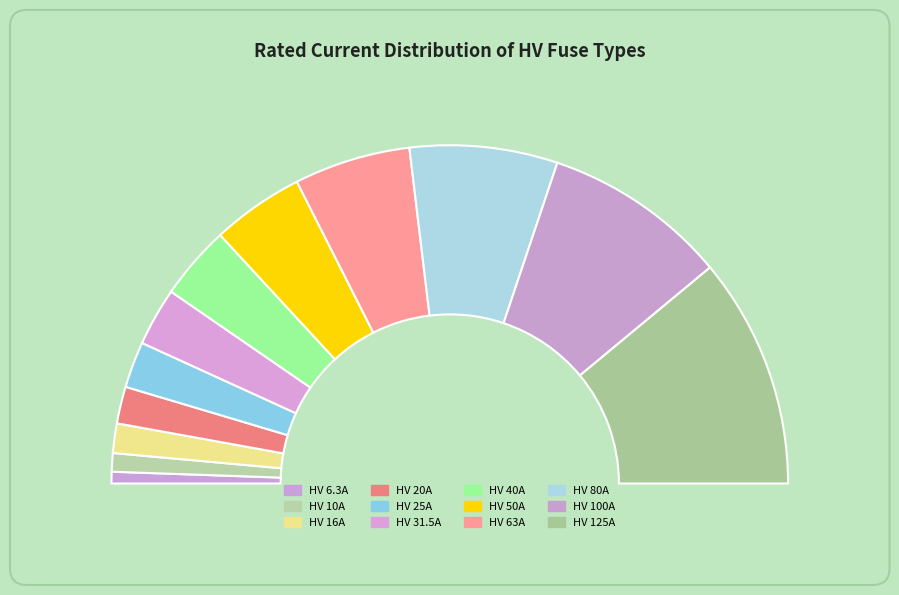

To the nearest percent, what is the combined percentage of HV 25A and HV 16A?

7%